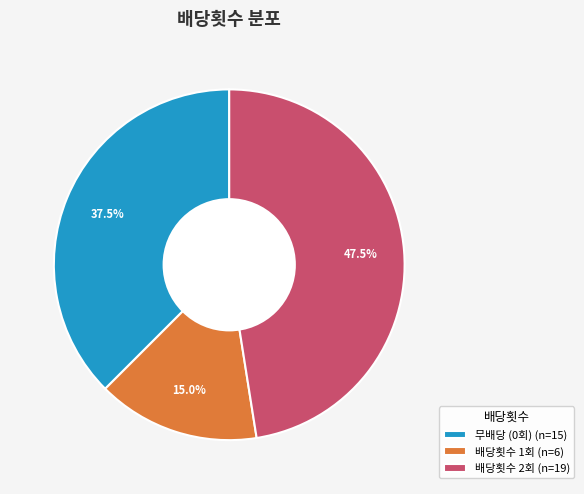

What is the ratio of the value at 배당횟수 2회 (n=19) to the value at 배당횟수 1회 (n=6)?

3.2